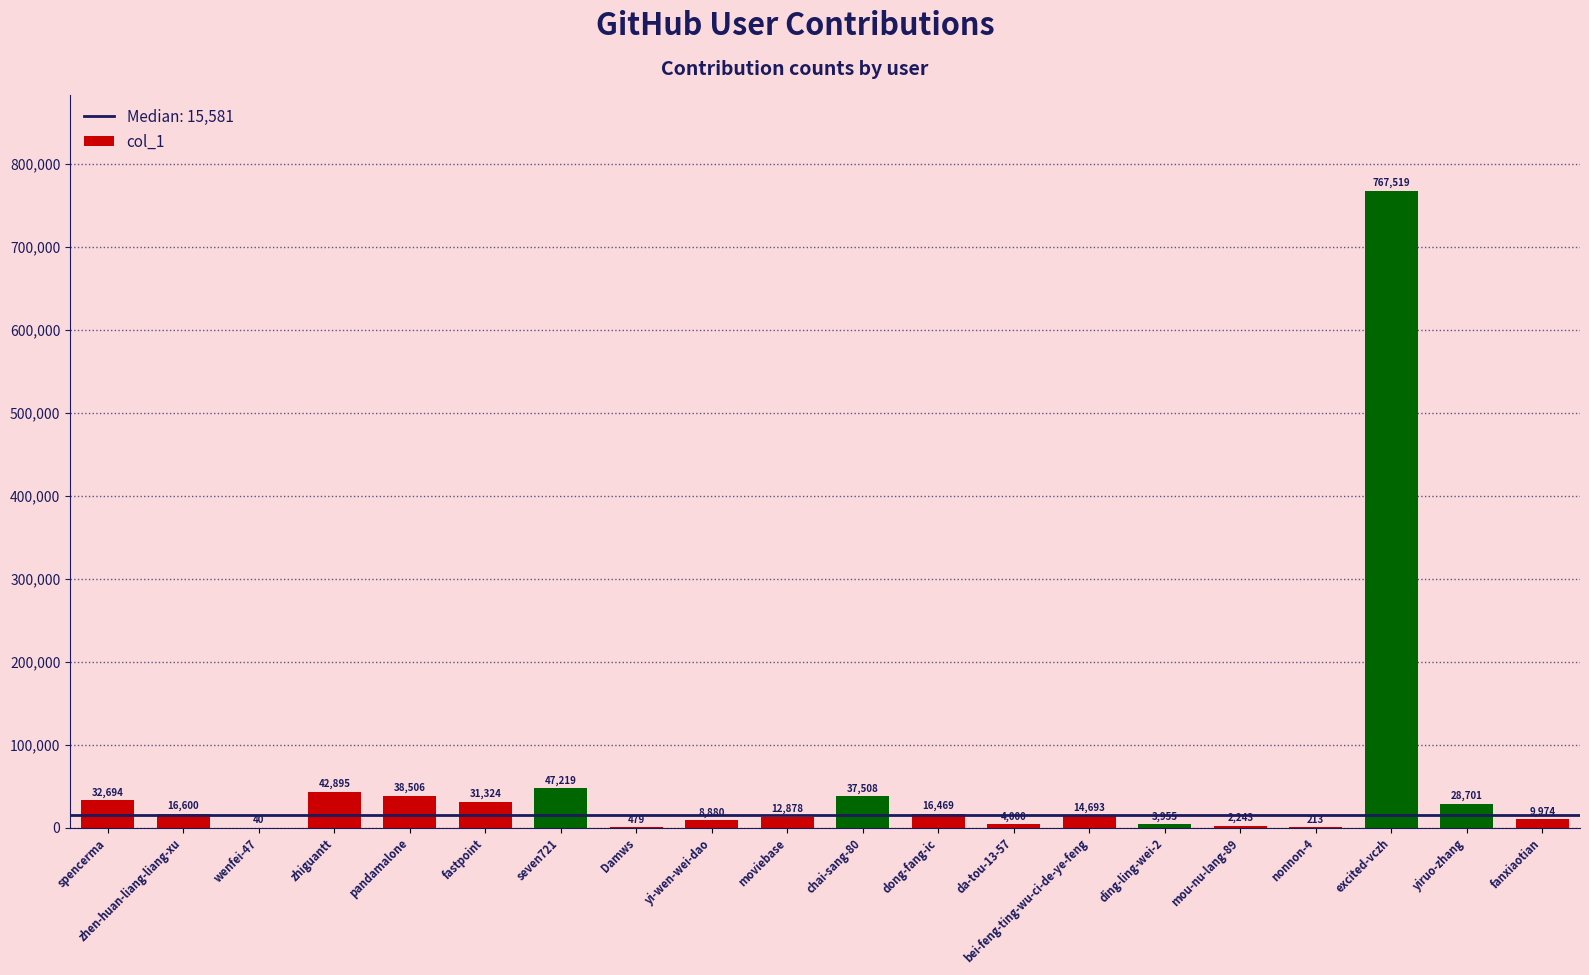

Reading left to right, extract all data points from this chart.

spencerma=32694	zhen-huan-liang-liang-xu=16600	wenfei-47=40	zhiguantt=42895	pandamalone=38506	fastpoint=31324	seven721=47219	Damws=479	yi-wen-wei-dao=8880	moviebase=12878	chai-sang-80=37508	dong-fang-ic=16469	da-tou-13-57=4000	bei-feng-ting-wu-ci-de-ye-feng=14693	ding-ling-wei-2=3955	mou-nu-lang-89=2243	nonnon-4=213	excited-vczh=767519	yiruo-zhang=28701	fanxiaotian=9974